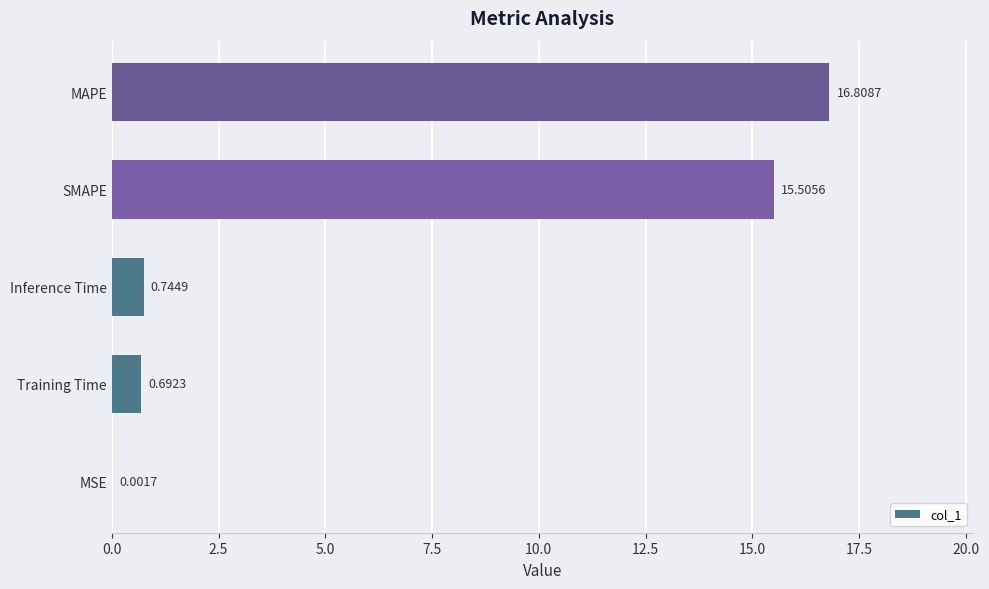

Where is the data nearest to the value 8?

Inference Time